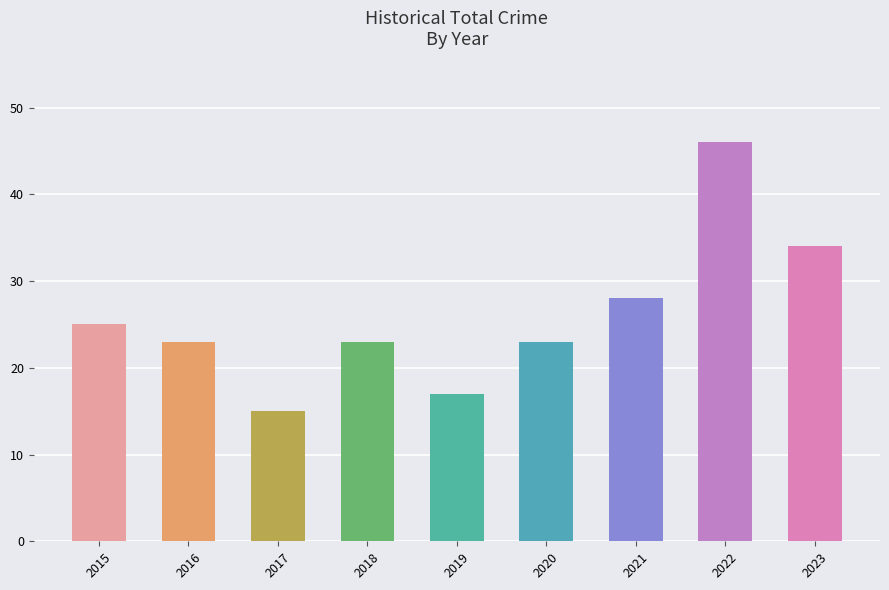

What is the value of the 9th bar from the left?

34